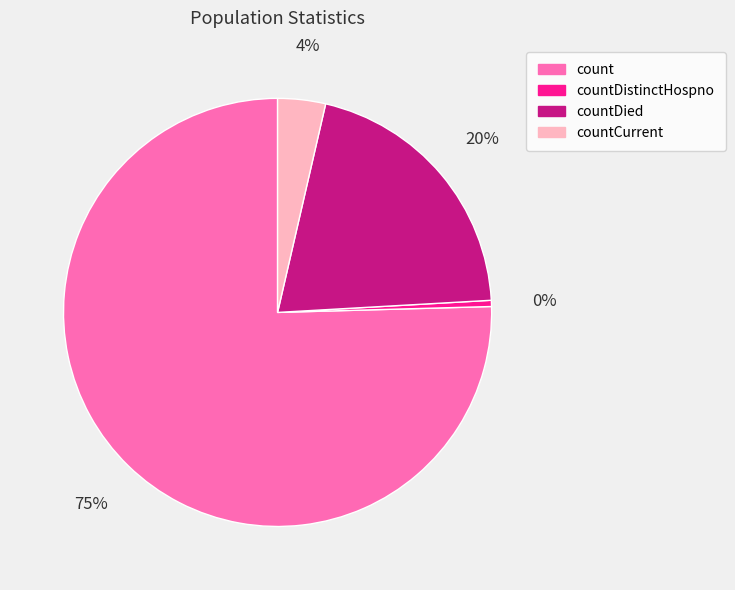

Rank the categories by value from highest to lowest.

count, countDied, countCurrent, countDistinctHospno